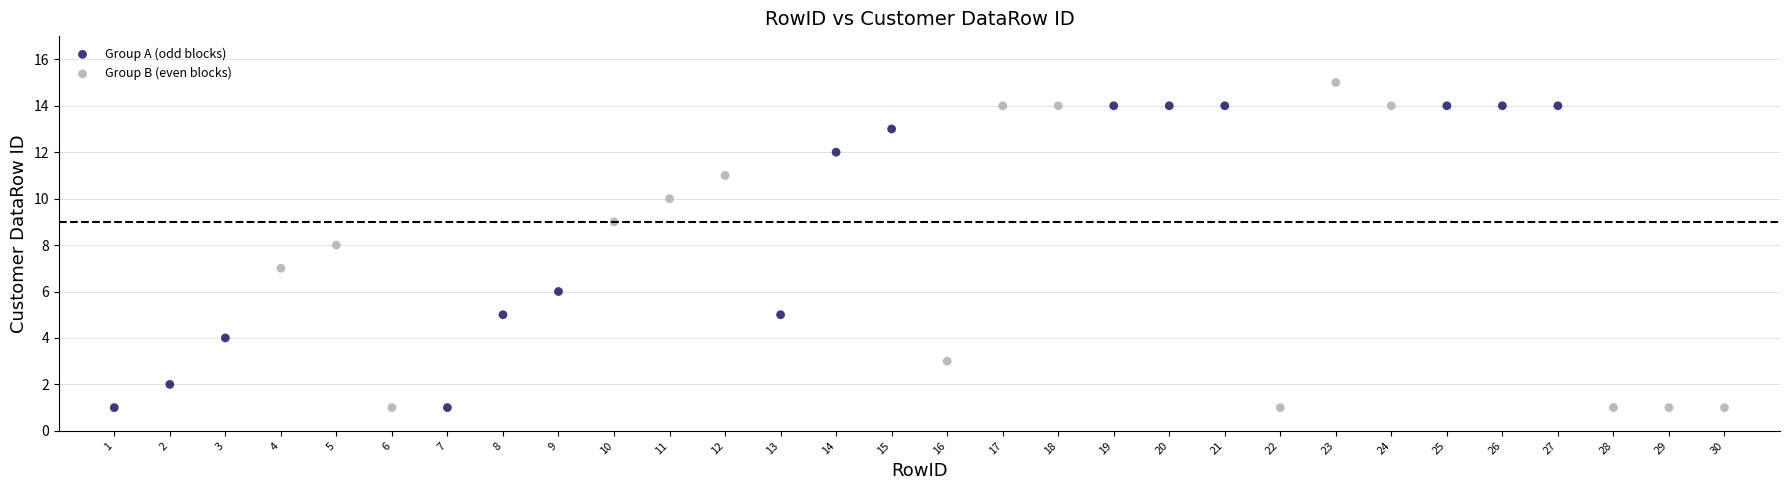

Which series has the widest spread of Y values?

Group B (even blocks)